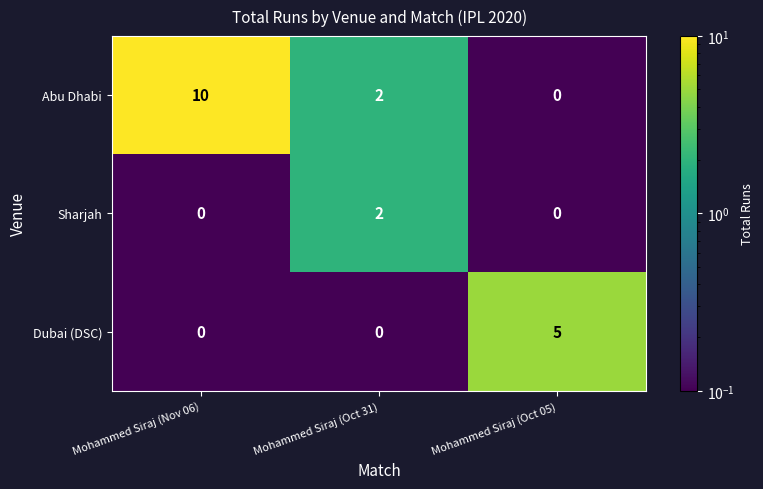

Reading left to right, what are all the values shown in this chart?

Abu Dhabi: 10	2	0
Sharjah: 0	2	0
Dubai (DSC): 0	0	5